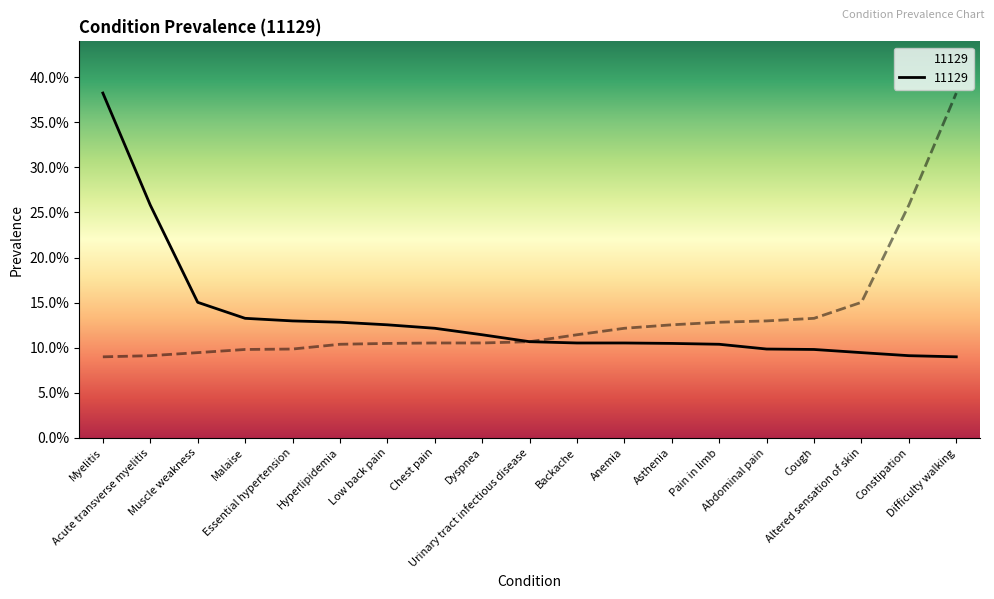

Reading left to right, list all the values displayed in this chart.

Myelitis=0.4	Acute transverse myelitis=0.3	Muscle weakness=0.2	Malaise=0.1	Essential hypertension=0.1	Hyperlipidemia=0.1	Low back pain=0.1	Chest pain=0.1	Dyspnea=0.1	Urinary tract infectious disease=0.1	Backache=0.1	Anemia=0.1	Asthenia=0.1	Pain in limb=0.1	Abdominal pain=0.1	Cough=0.1	Altered sensation of skin=0.1	Constipation=0.1	Difficulty walking=0.1